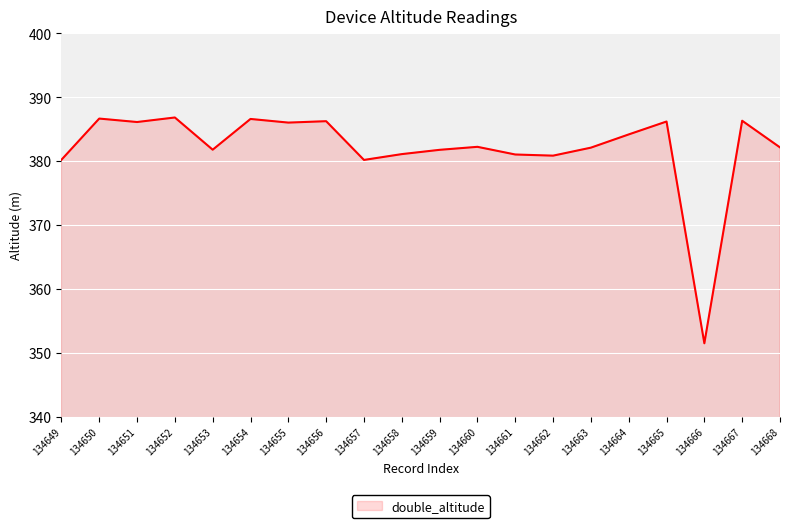

Count the number of categories in the chart.

20